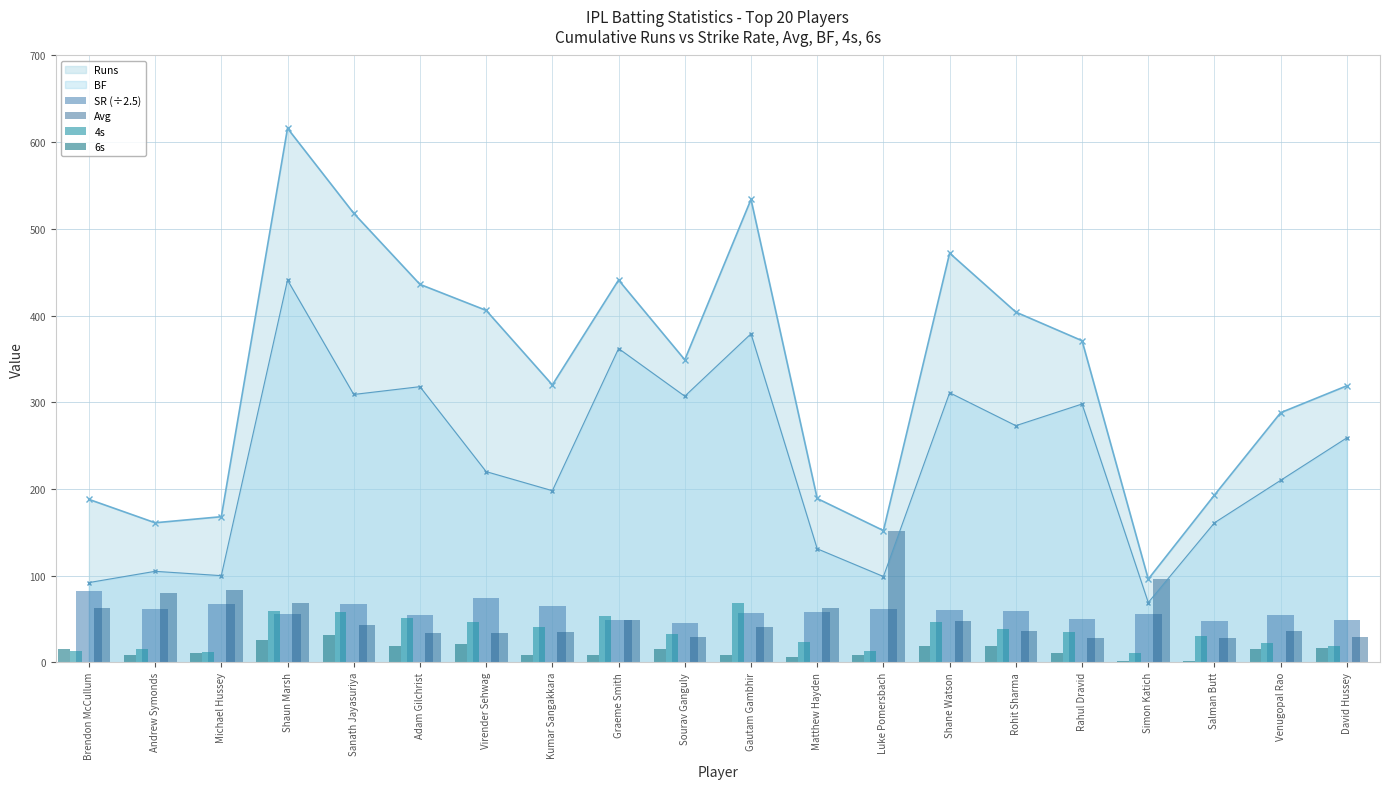

What is the sum of the 6s values at Luke Pomersbach and Graeme Smith?

17.0